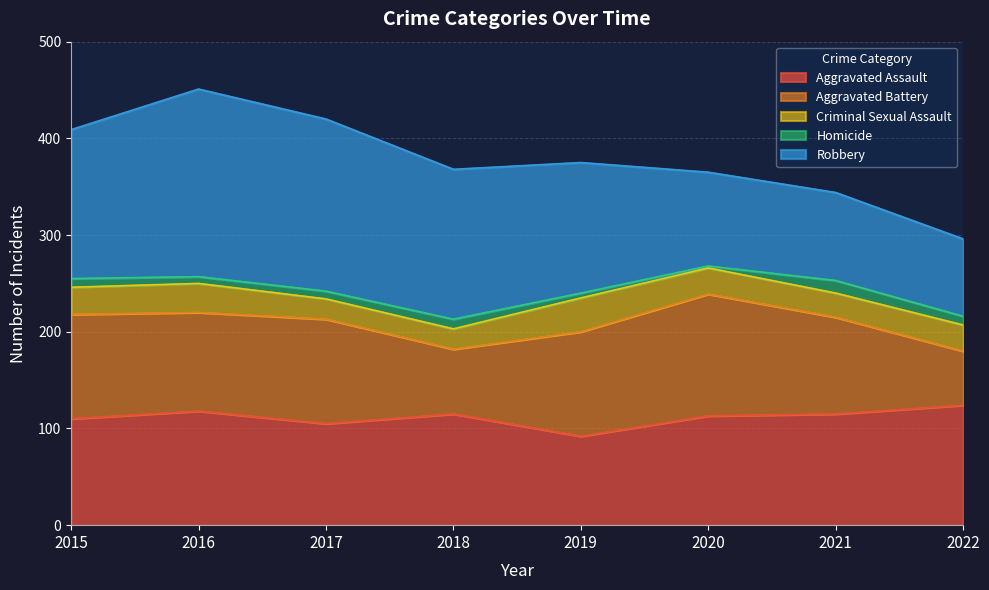

What is the average value of the Criminal Sexual Assault series?

27